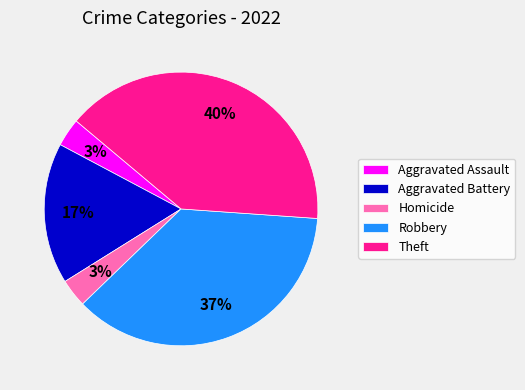

Do Homicide and Aggravated Assault together represent more than half of the pie?

No